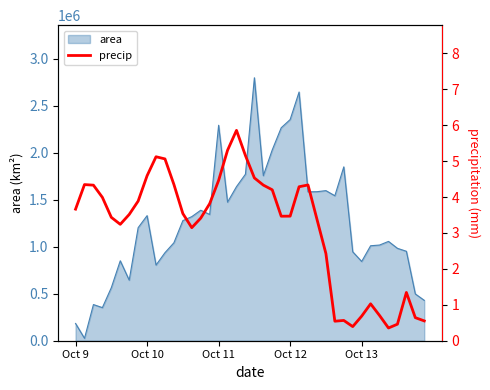

Is it true that the value at 15 is 3.8?

True